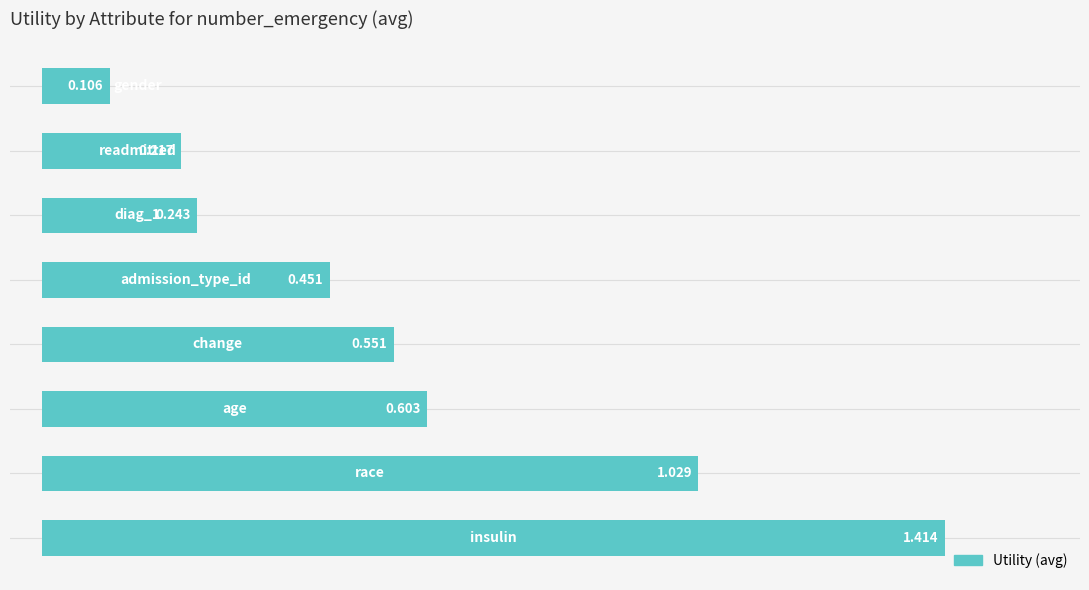

Where is the data nearest to the value 0?

7